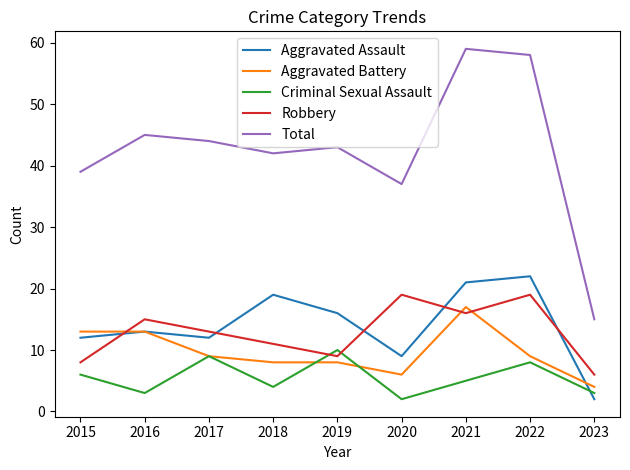

What is the greatest value displayed?

59